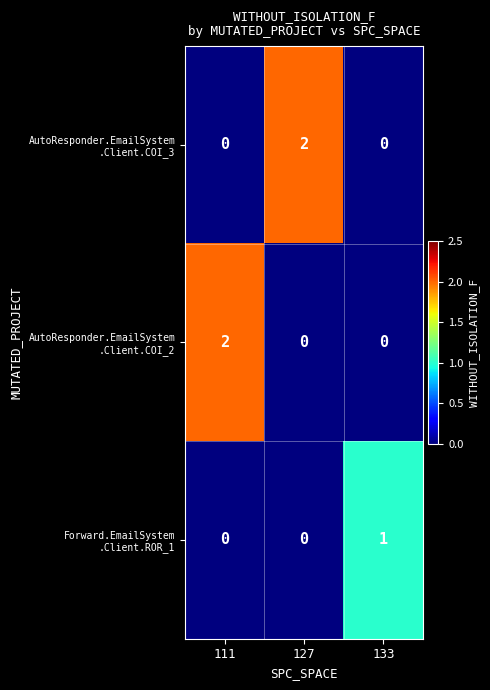

Count the number of categories in the chart.

3